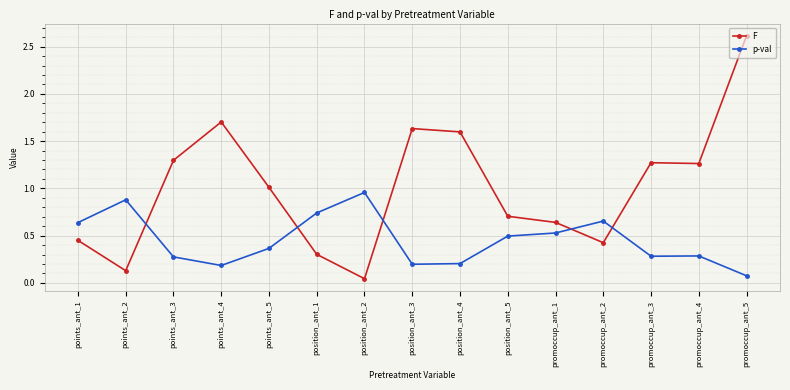

What is the label of the 8th point from the left?

position_ant_3